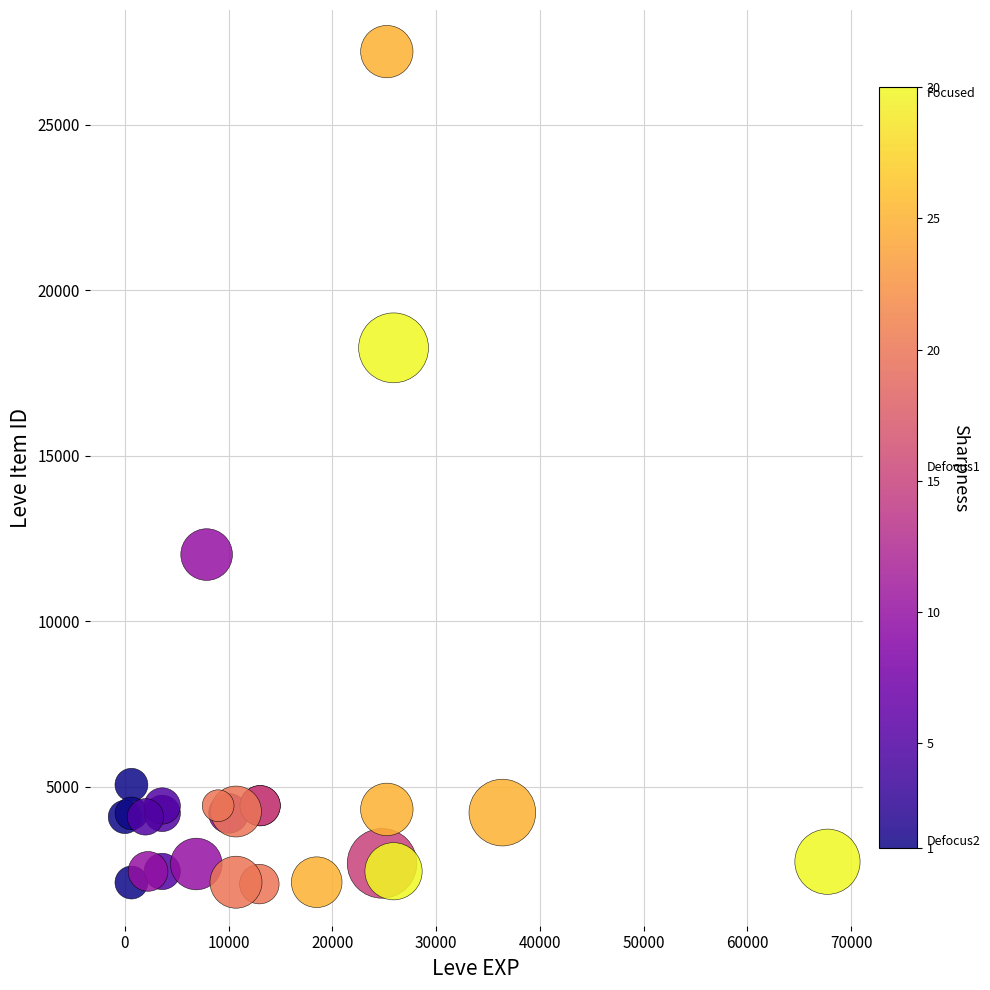

What Y value in the scatter plot is closest to 14638?

12018